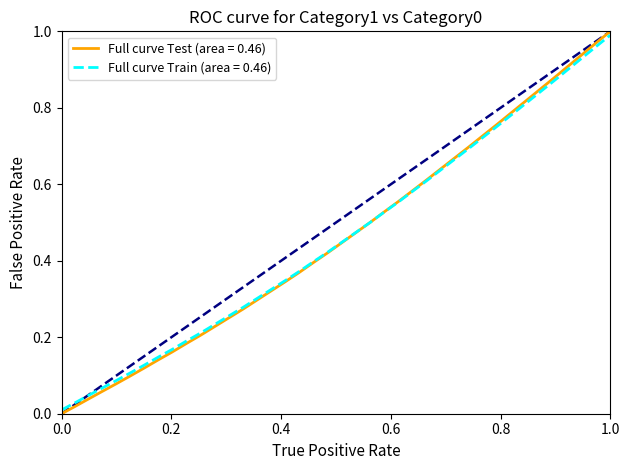

Which series has the largest range (max minus min)?

Full curve Test (area = 0.46)